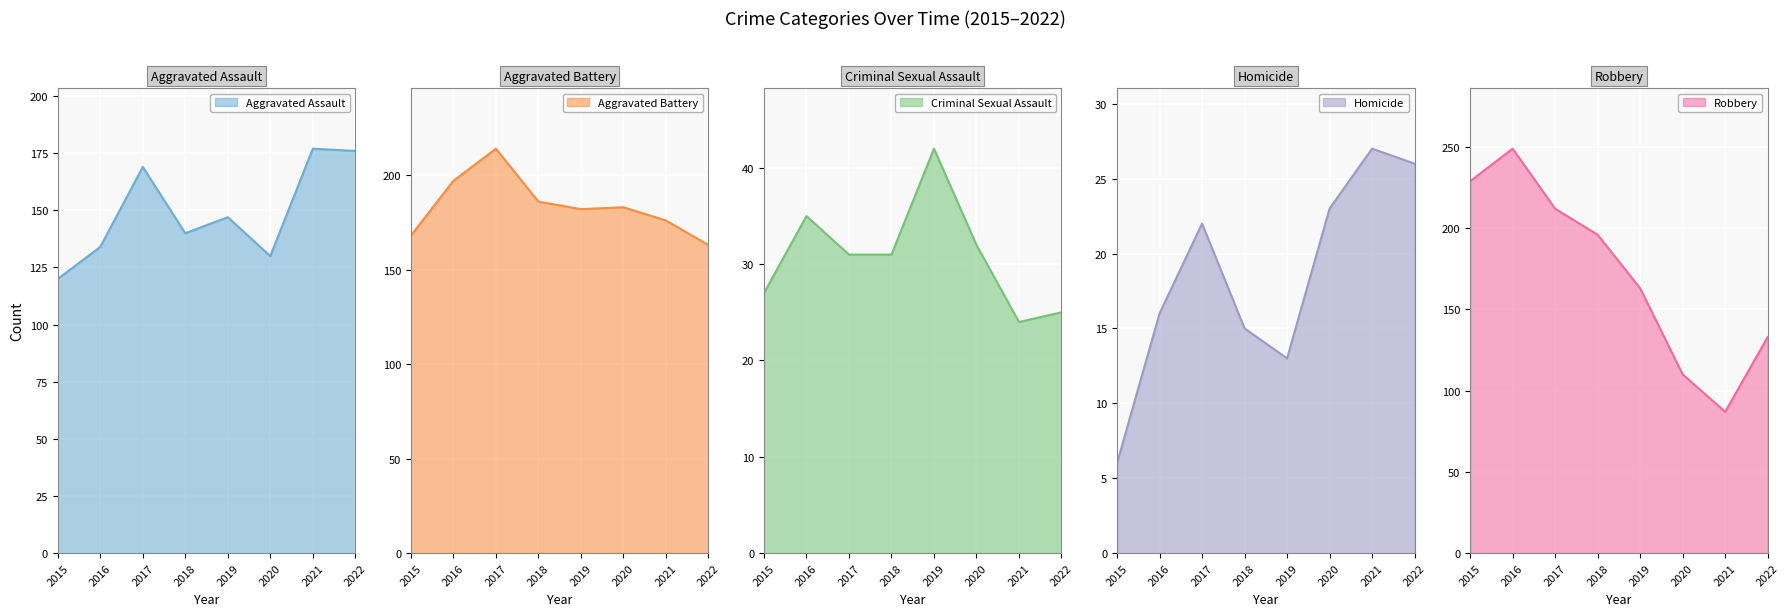

What is the sum of the Aggravated Assault values at 2020 and 2018?

270